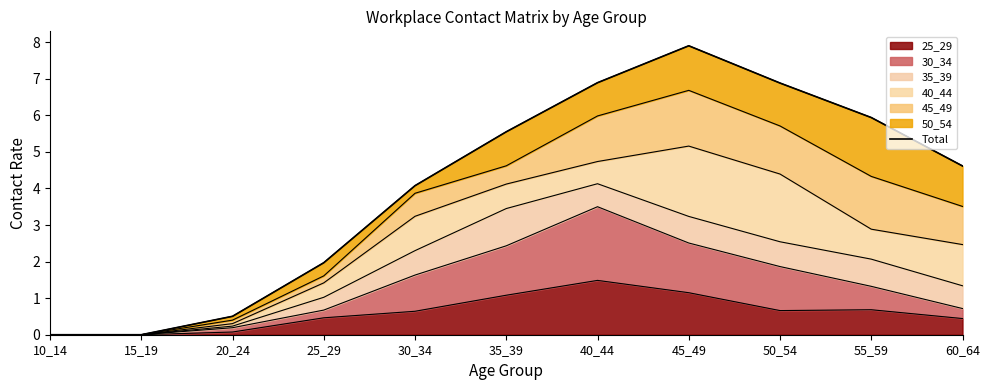

What is the change in value from 25_29 to 60_64?

+2.6